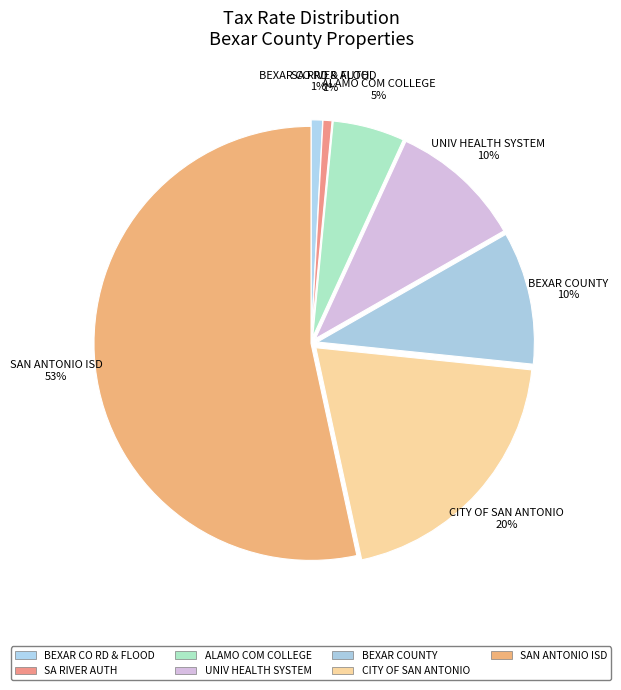

What percentage is the ALAMO COM COLLEGE slice, to the nearest percent?

5%